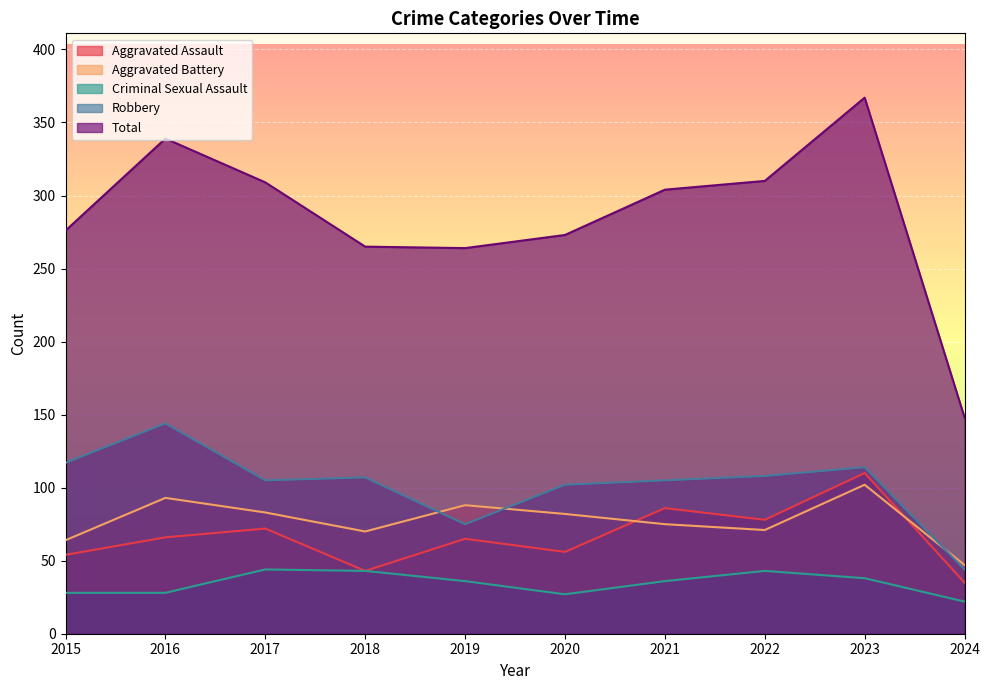

Which label corresponds to the smallest value in the chart?

2024